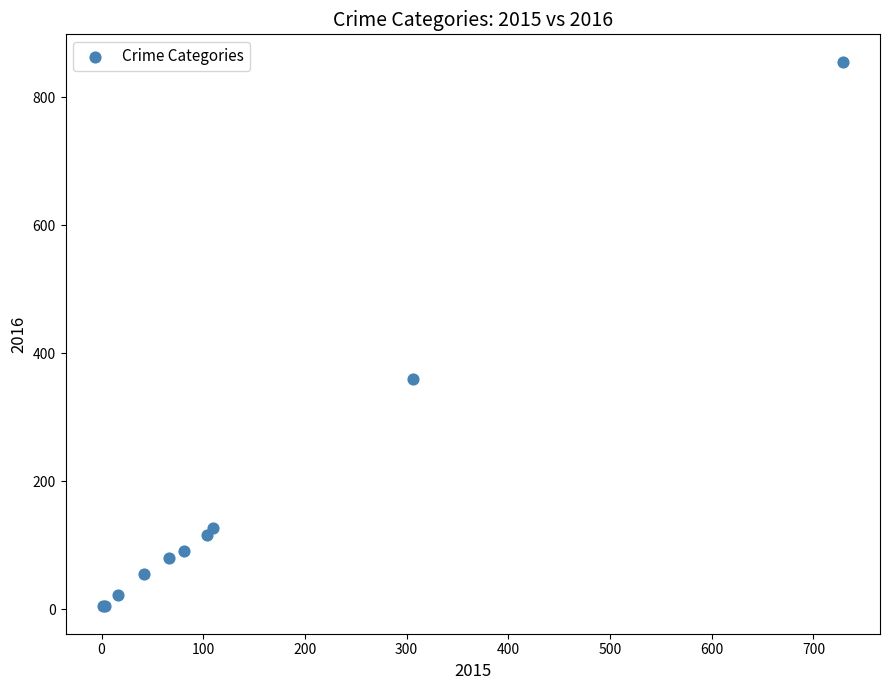

What Y value in the scatter plot is closest to 430?

359